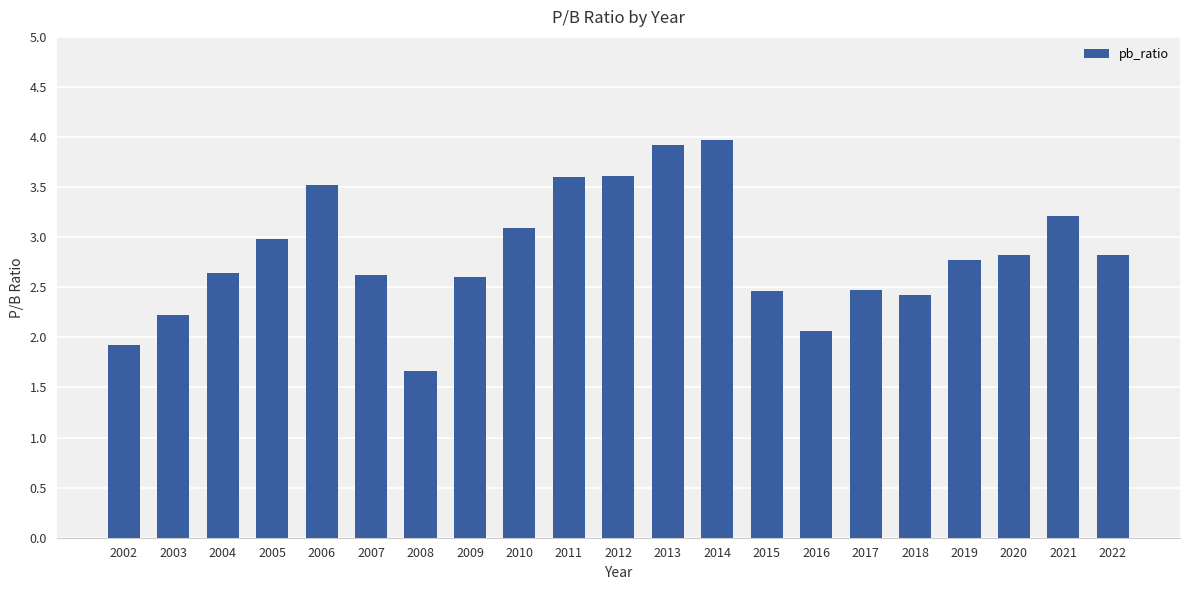

The value at 2014 is 6.0. True or false?

False